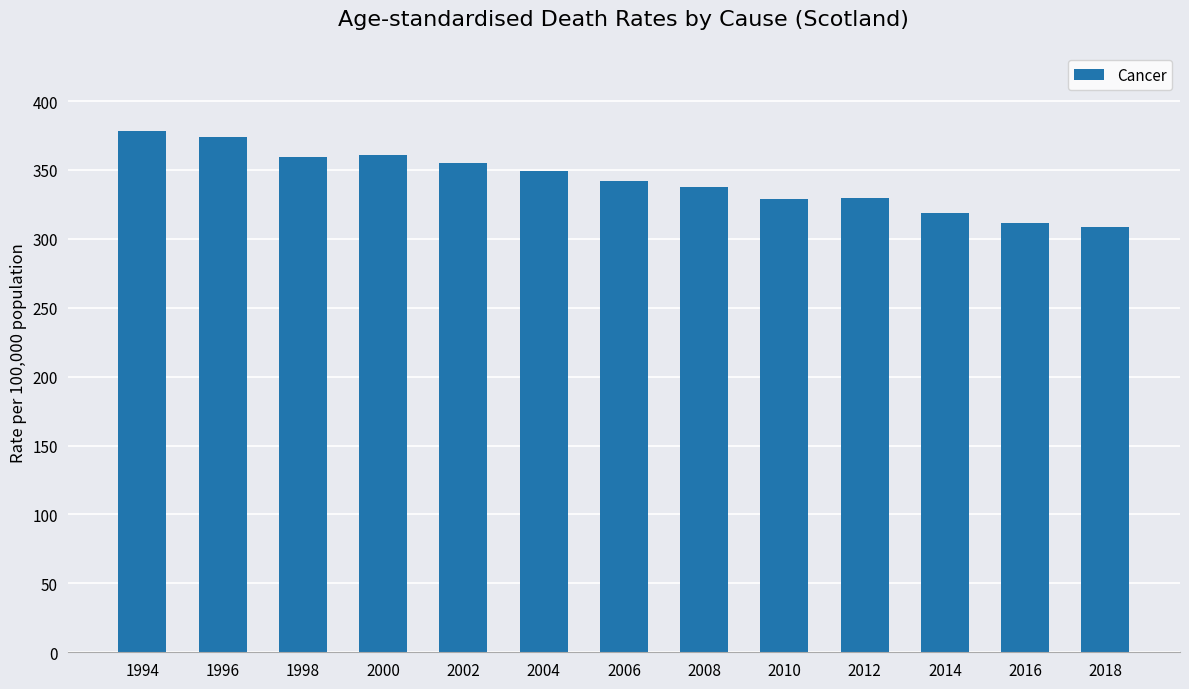

At which label is the value closest to 343?

2006